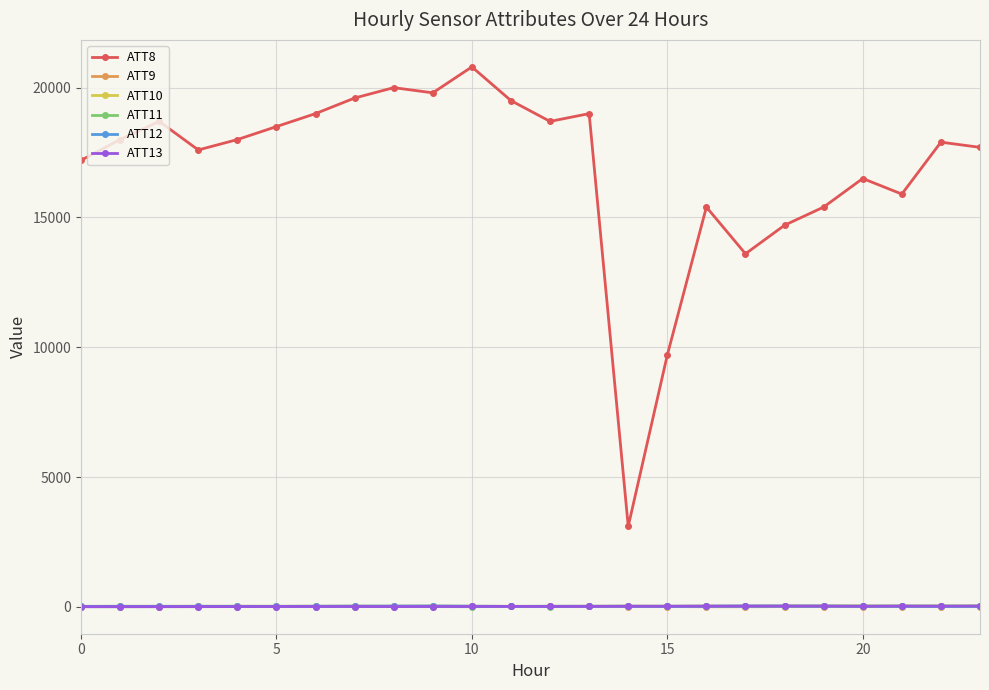

How many lines are shown in the chart?

6